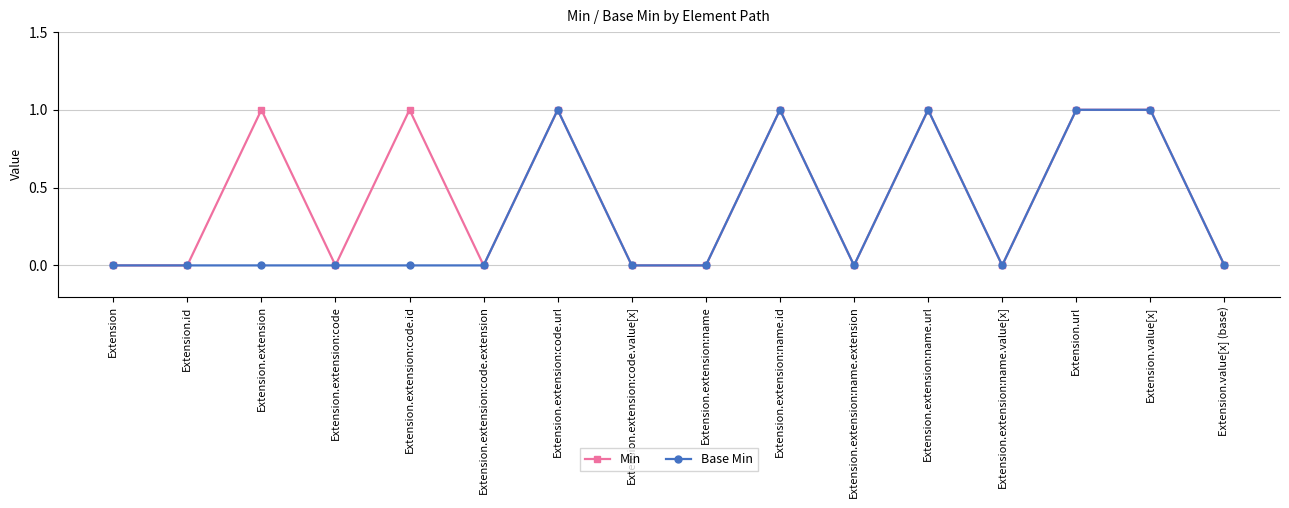

What is the label of the 10th point from the left?

Extension.extension:name.id